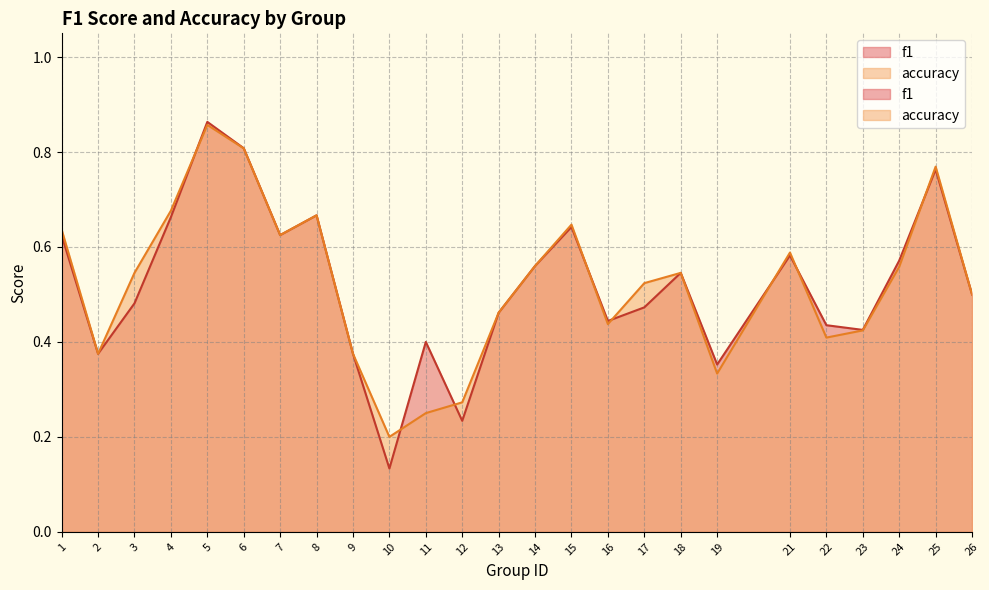

Where is the first local minimum for accuracy?

2